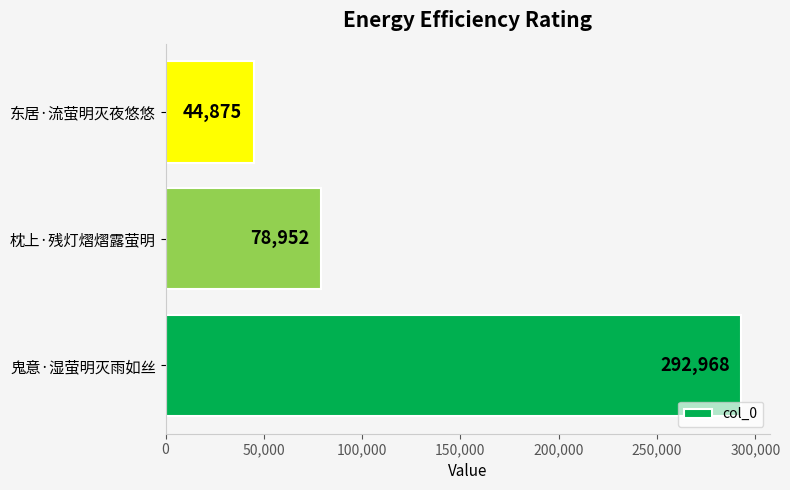

Reading bottom to top, transcribe all the data shown in this chart.

292968	78952	44875